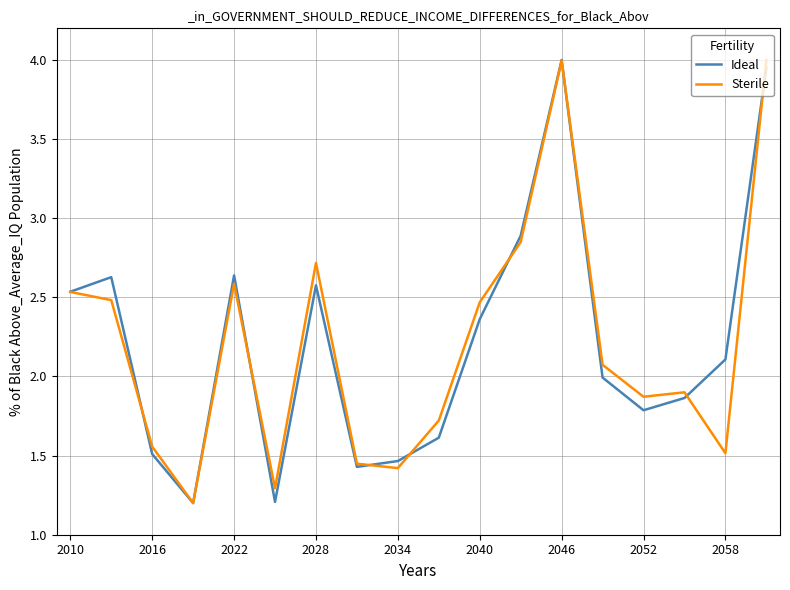

What is the average value of the Ideal series?

2.2